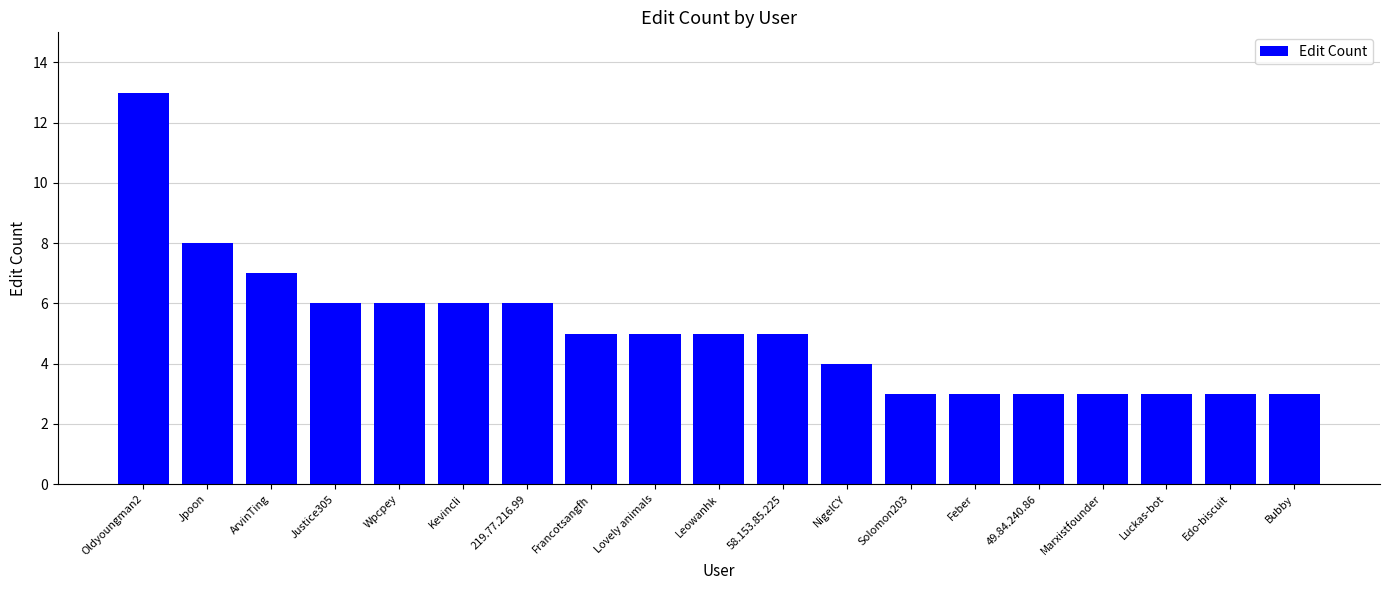

What is the value of the 15th bar from the left?

3